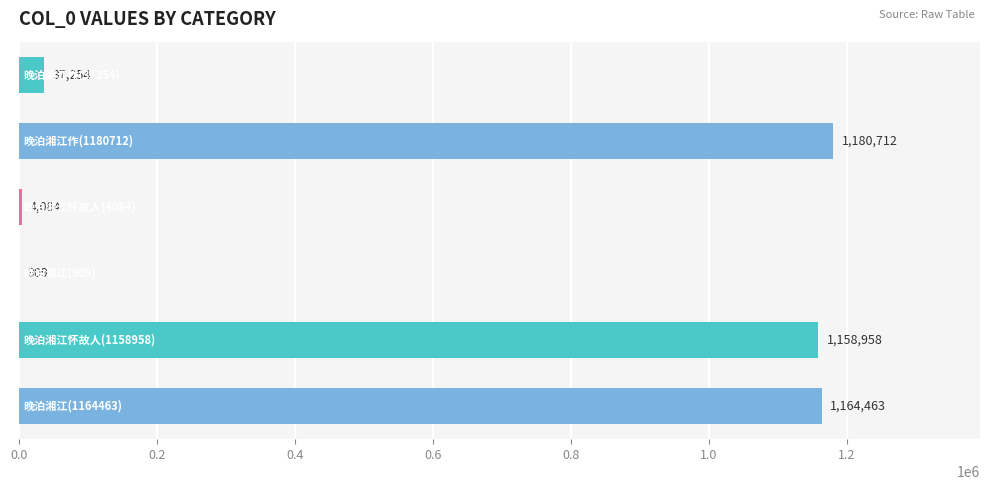

What is the sum of all values?

3546380